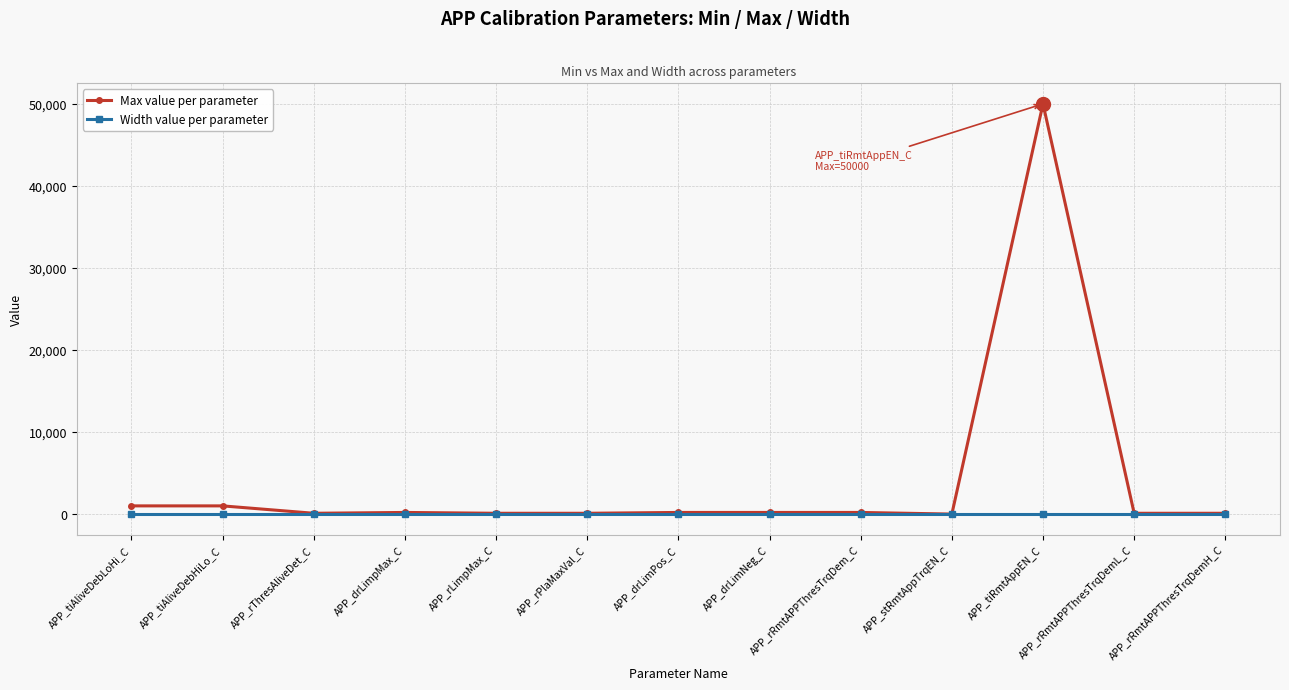

At how many categories does at least one series exceed 19987?

1